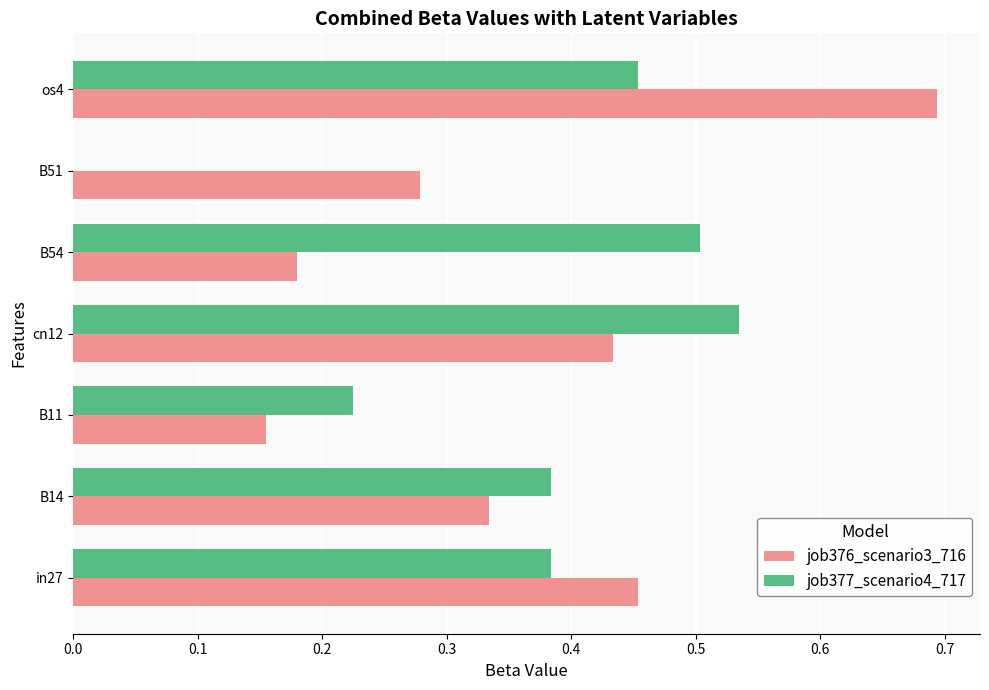

Which category has the highest value across all series?

os4